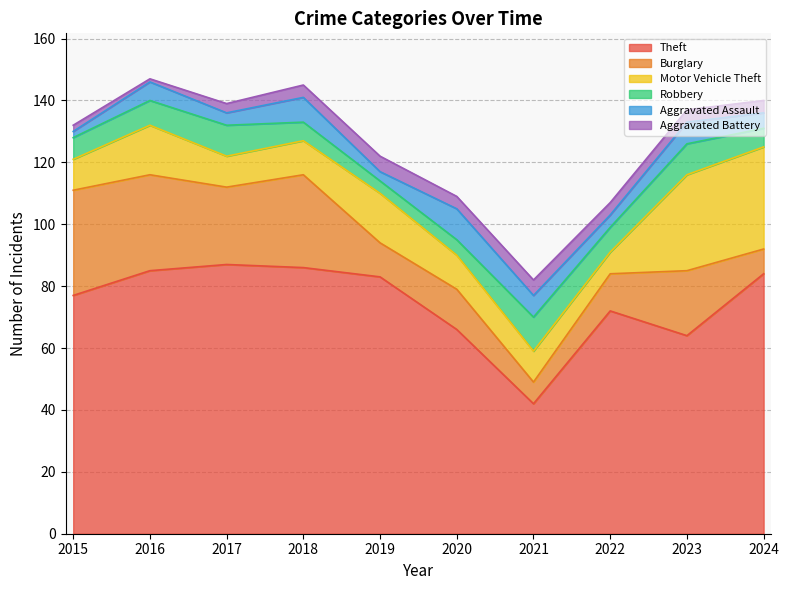

How many lines are shown in the chart?

6